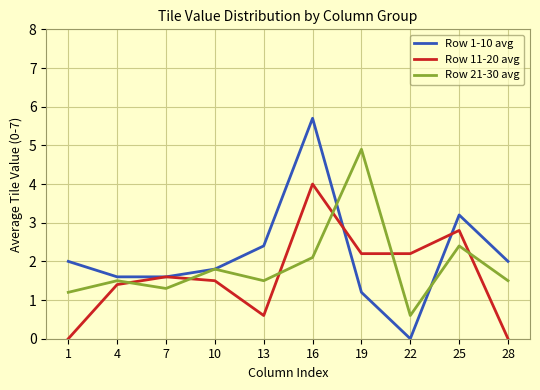

True or false: Row 11-20 avg has a value of 3.2 at 22.

False